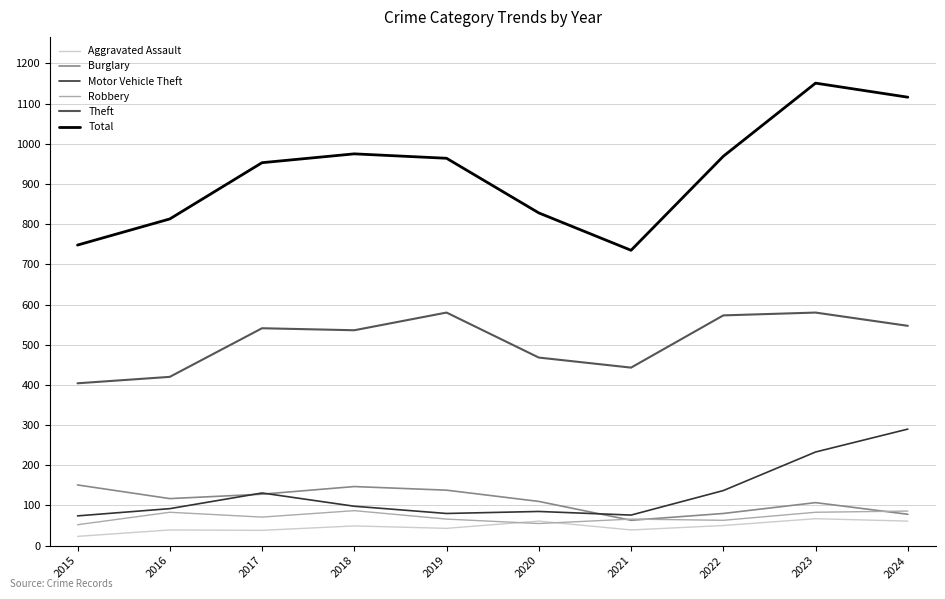

True or false: Aggravated Assault and Theft cross at least once.

False